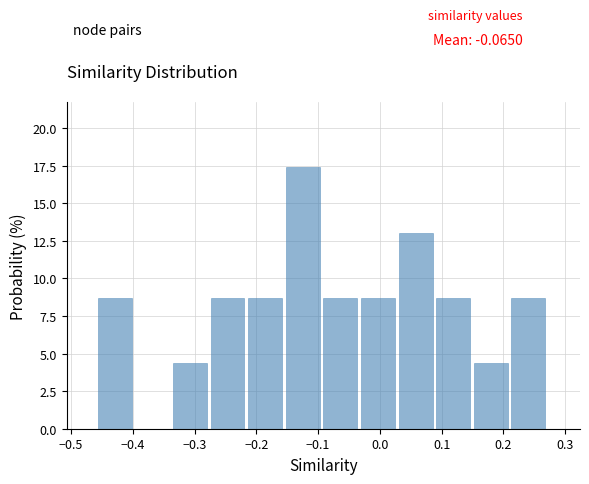

Which range on the x-axis has the tallest bar?

-0.15 to -0.09